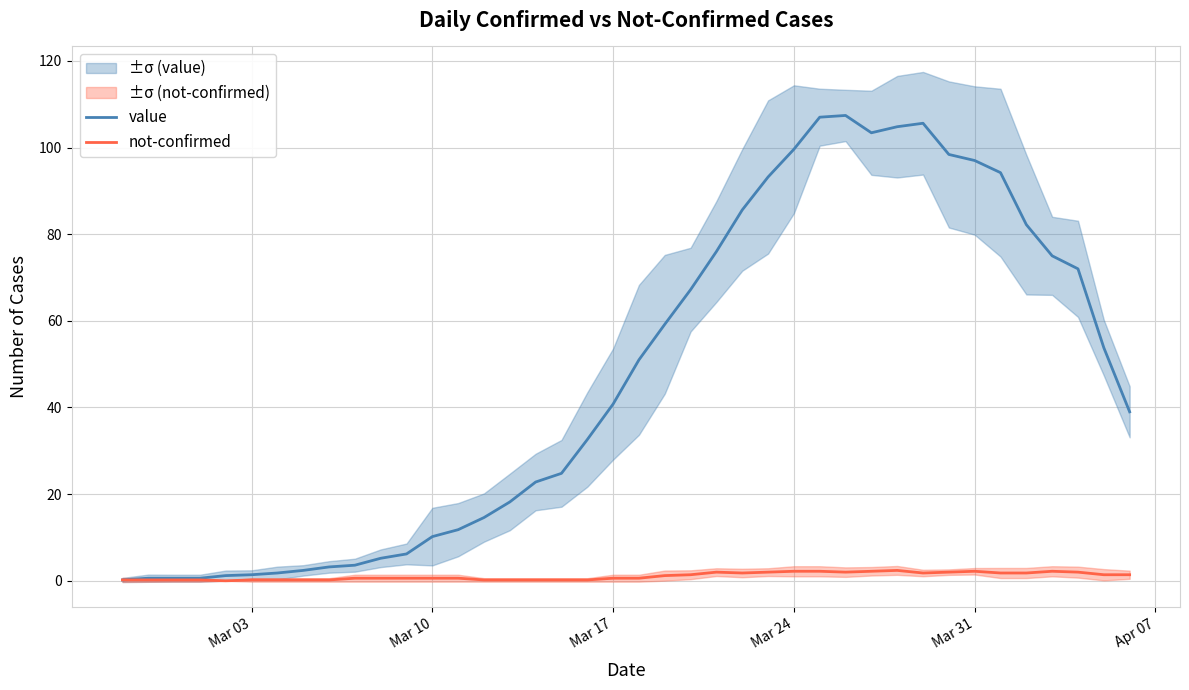

True or false: not-confirmed and value cross at least once.

False